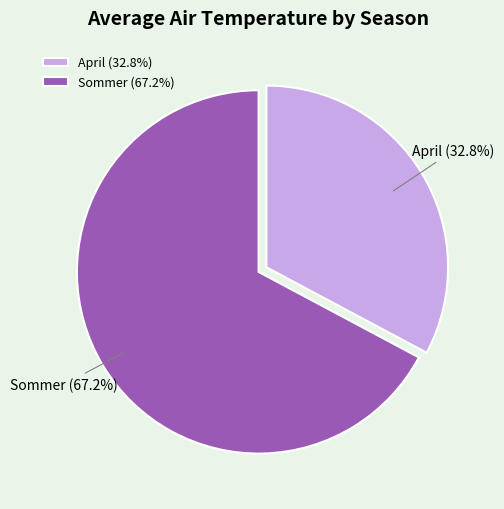

Combined, what portion of the pie is Sommer and April?

100.0%